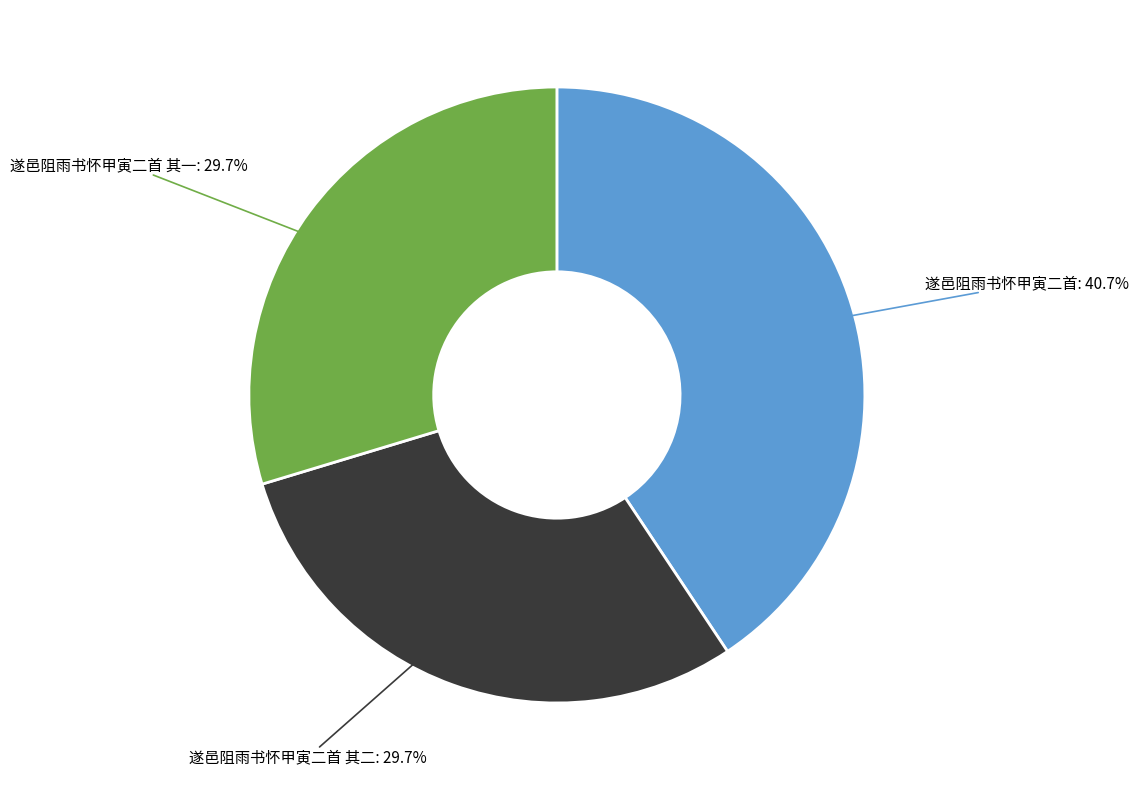

Is there any slice that represents more than half of the pie?

No